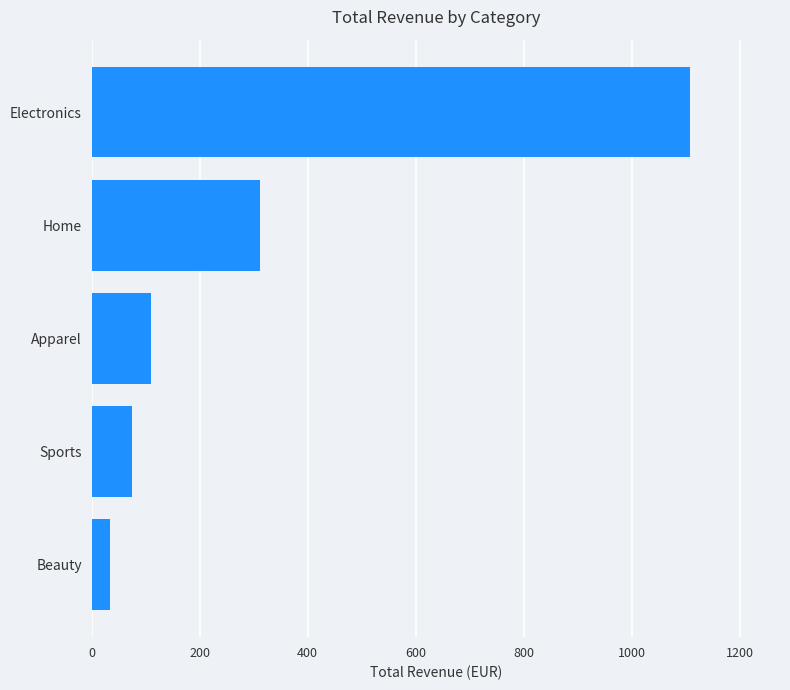

Does the chart contain any negative values?

No